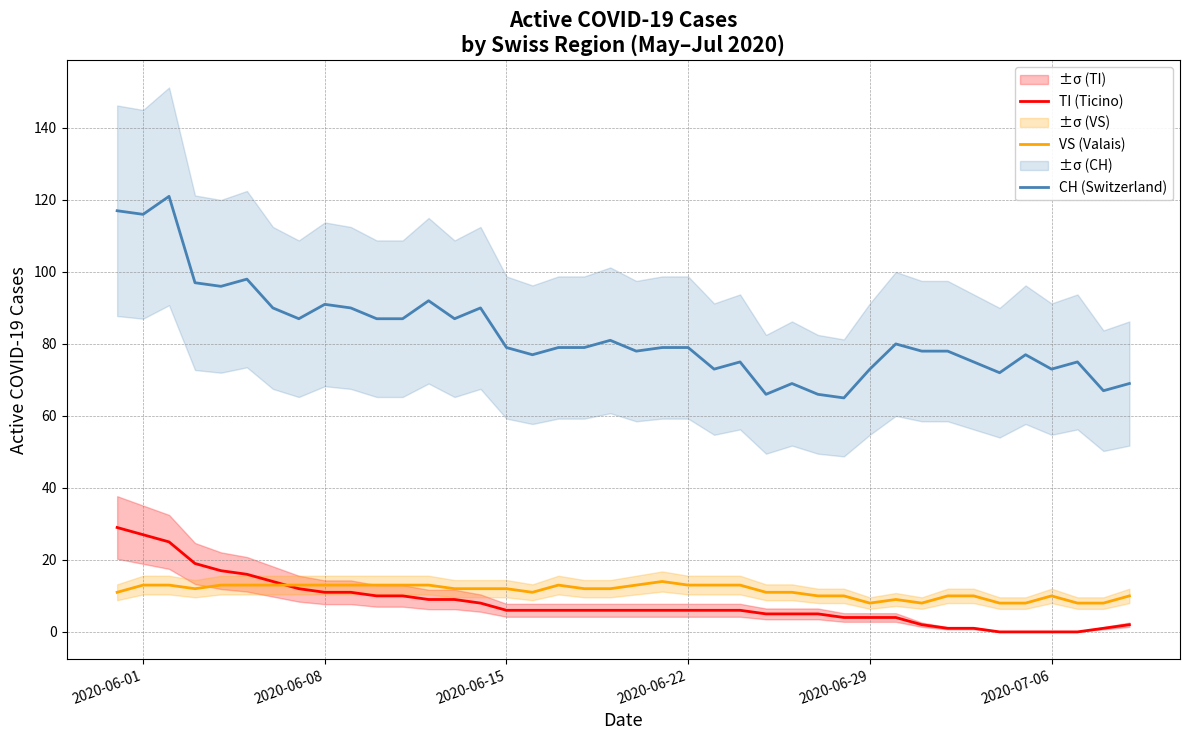

True or false: CH (Switzerland) and VS (Valais) intersect in this chart.

False